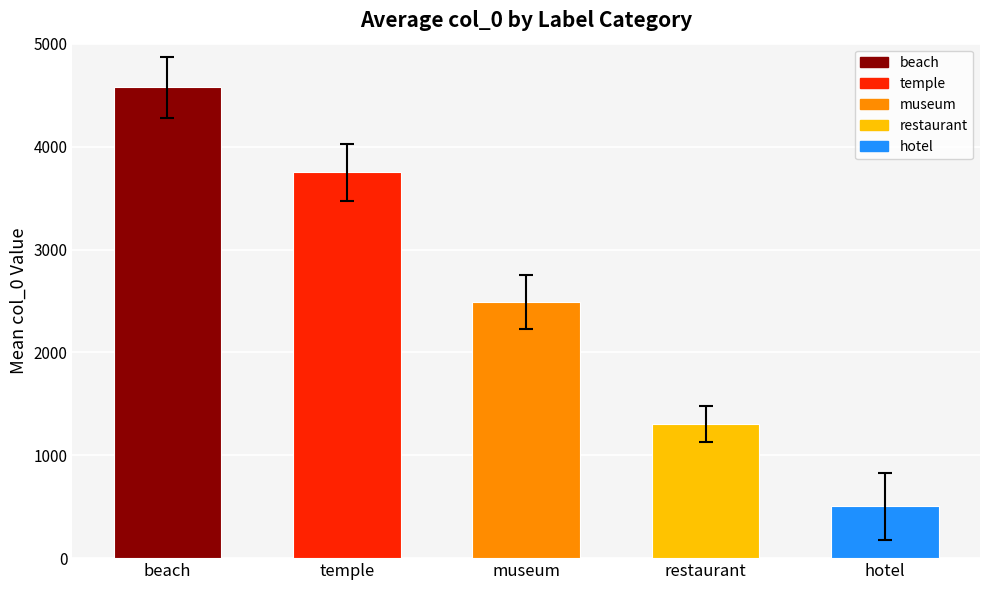

Where is the data nearest to the value 2539?

museum